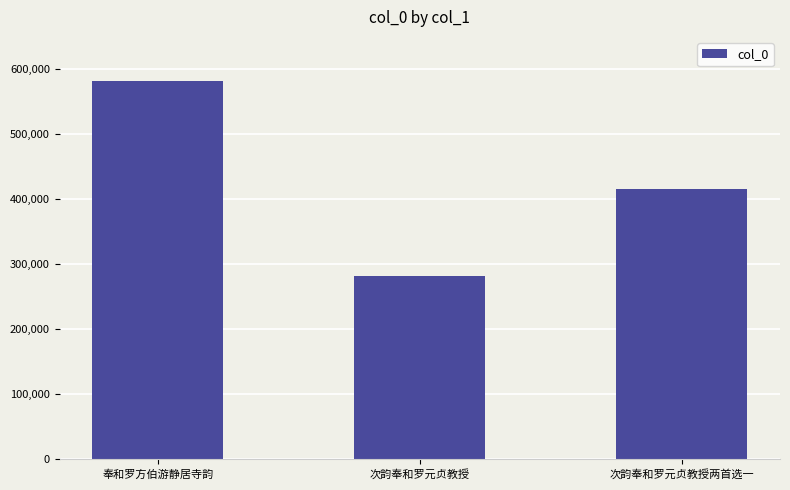

How many data points does each series have?

3